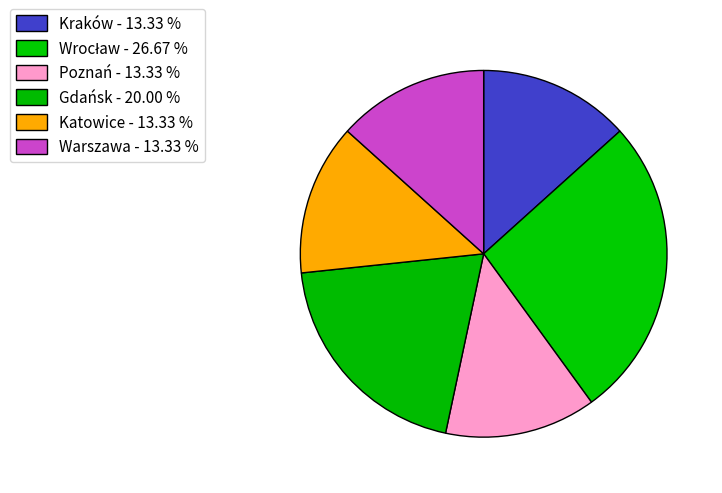

Is there any slice that represents more than half of the pie?

No